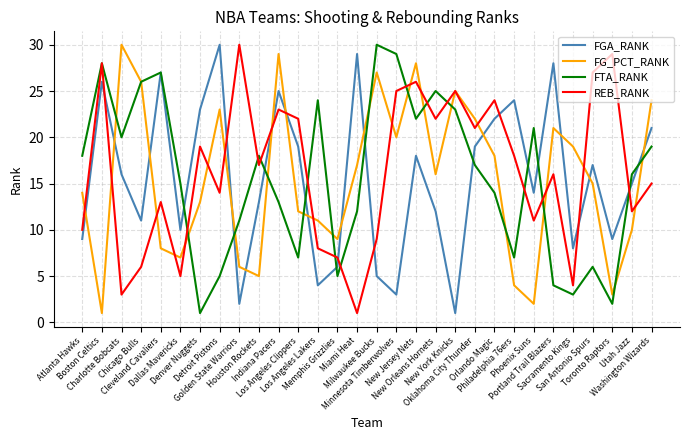

Where is REB_RANK nearest to the value 15?

Washington Wizards